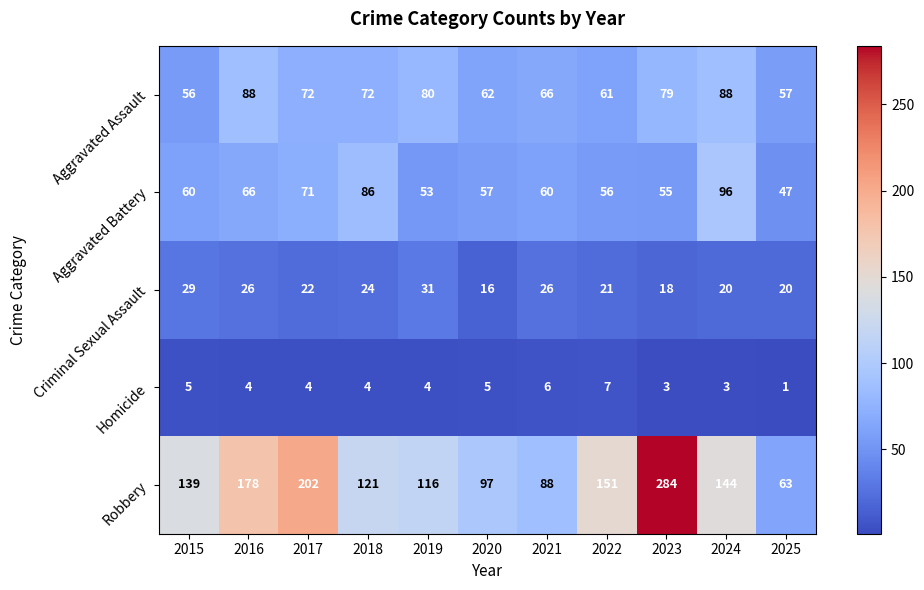

What is the sum of the Aggravated Battery values at 2016 and 2022?

122